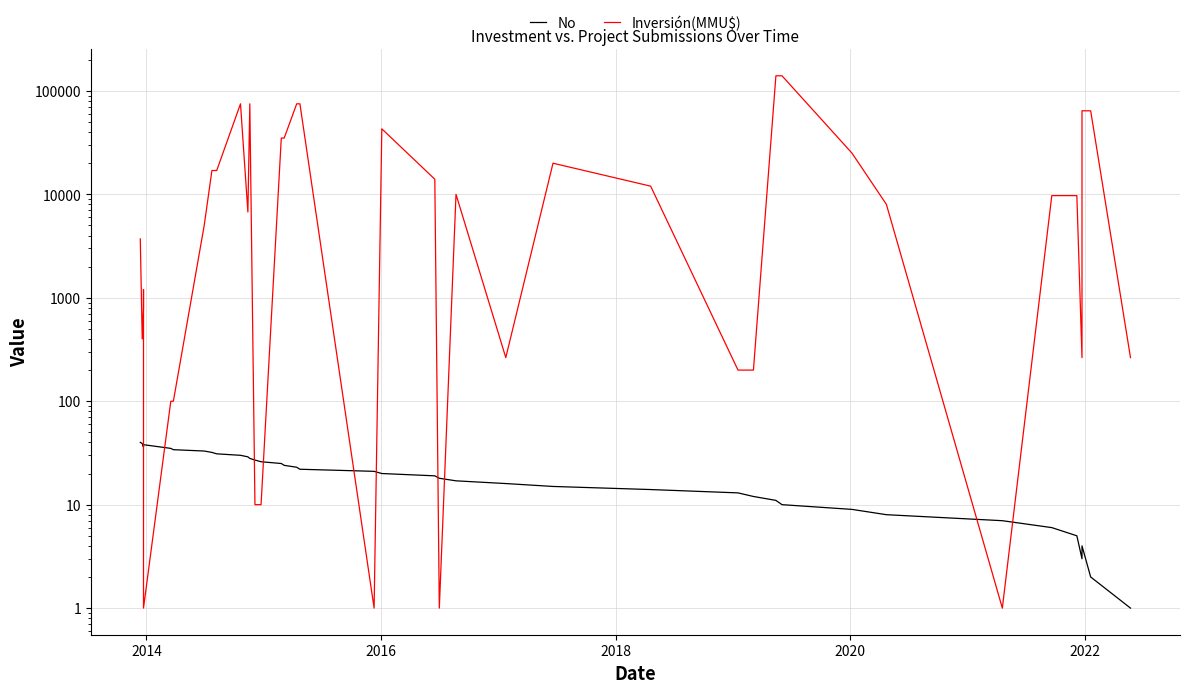

How many distinct data groups are displayed?

2